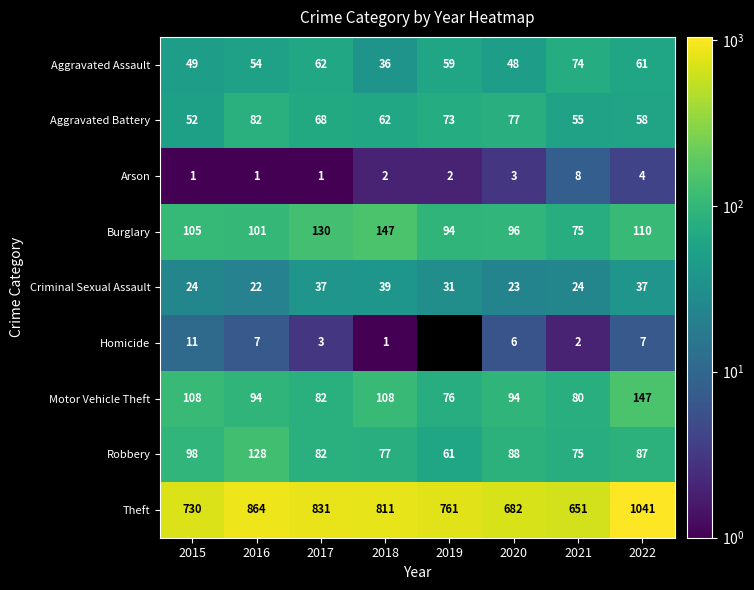

Rank the series at 2018 from highest to lowest value.

Theft, Burglary, Motor Vehicle Theft, Robbery, Aggravated Battery, Criminal Sexual Assault, Aggravated Assault, Arson, Homicide